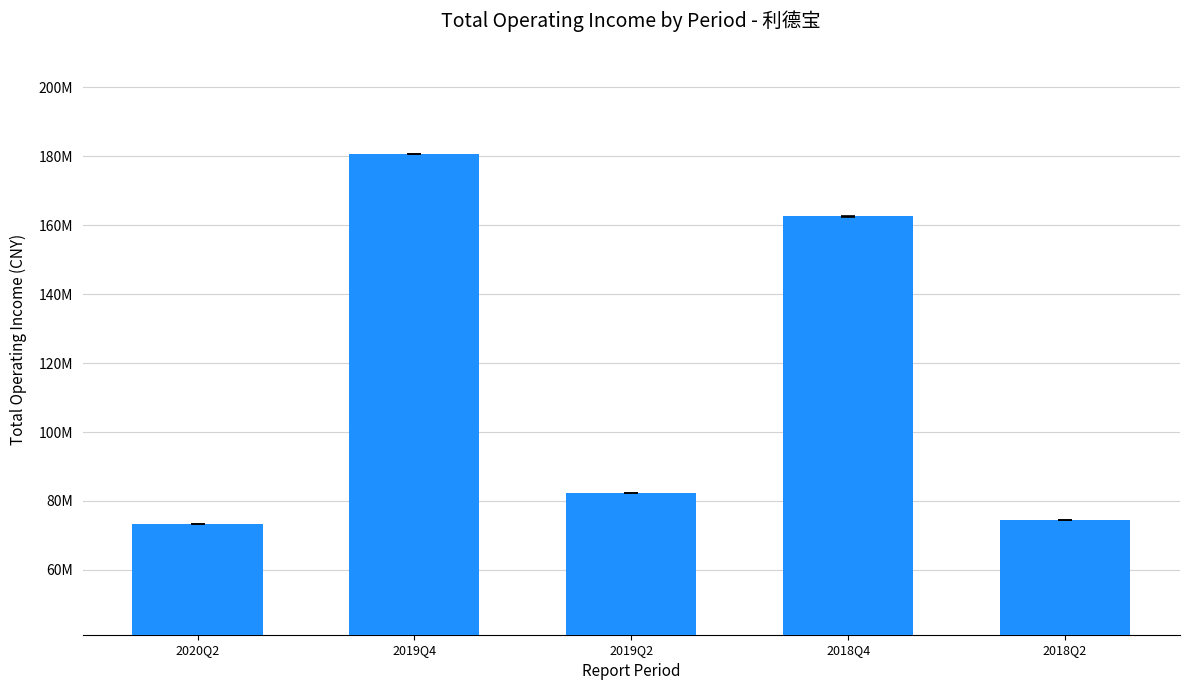

How many distinct data groups are displayed?

1